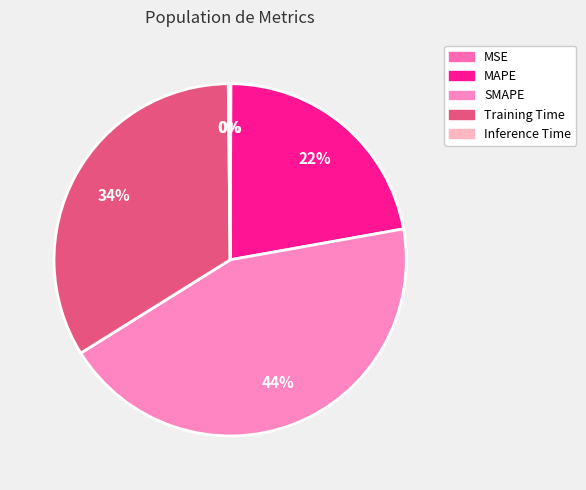

To the nearest percent, what is the difference between the Inference Time and Training Time slice percentages?

34%